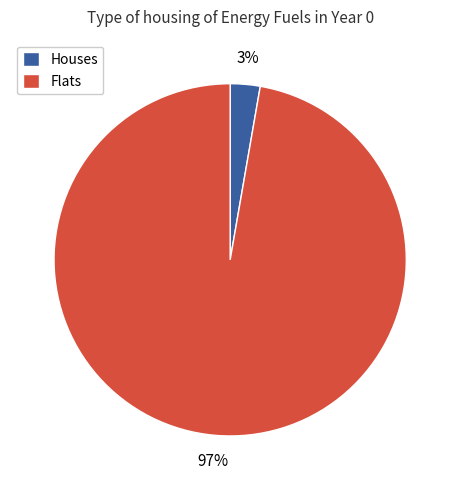

Which category accounts for the majority?

Flats